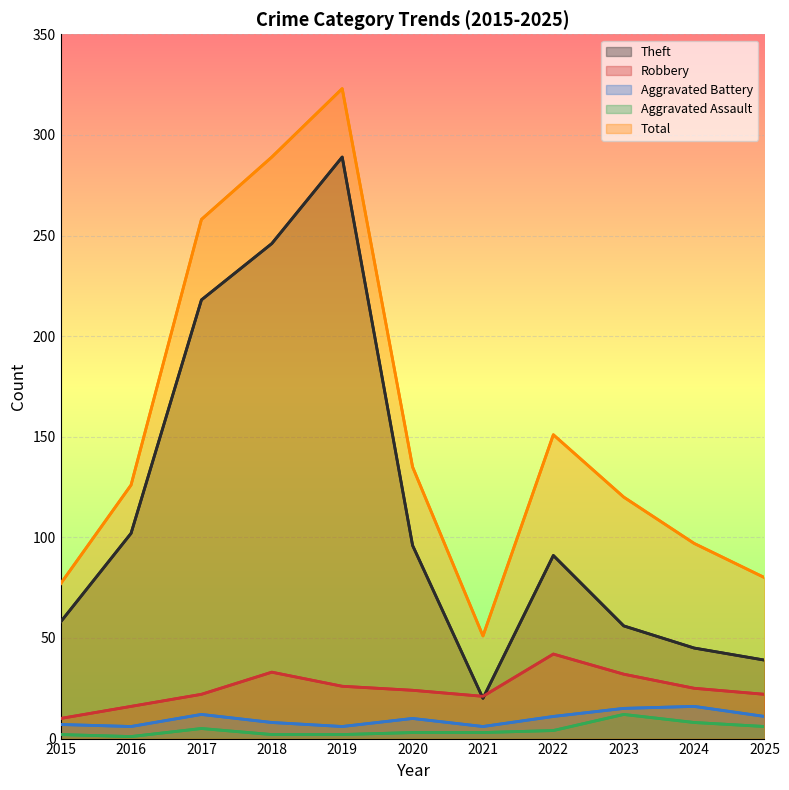

At which label is Theft closest to 154?

2016